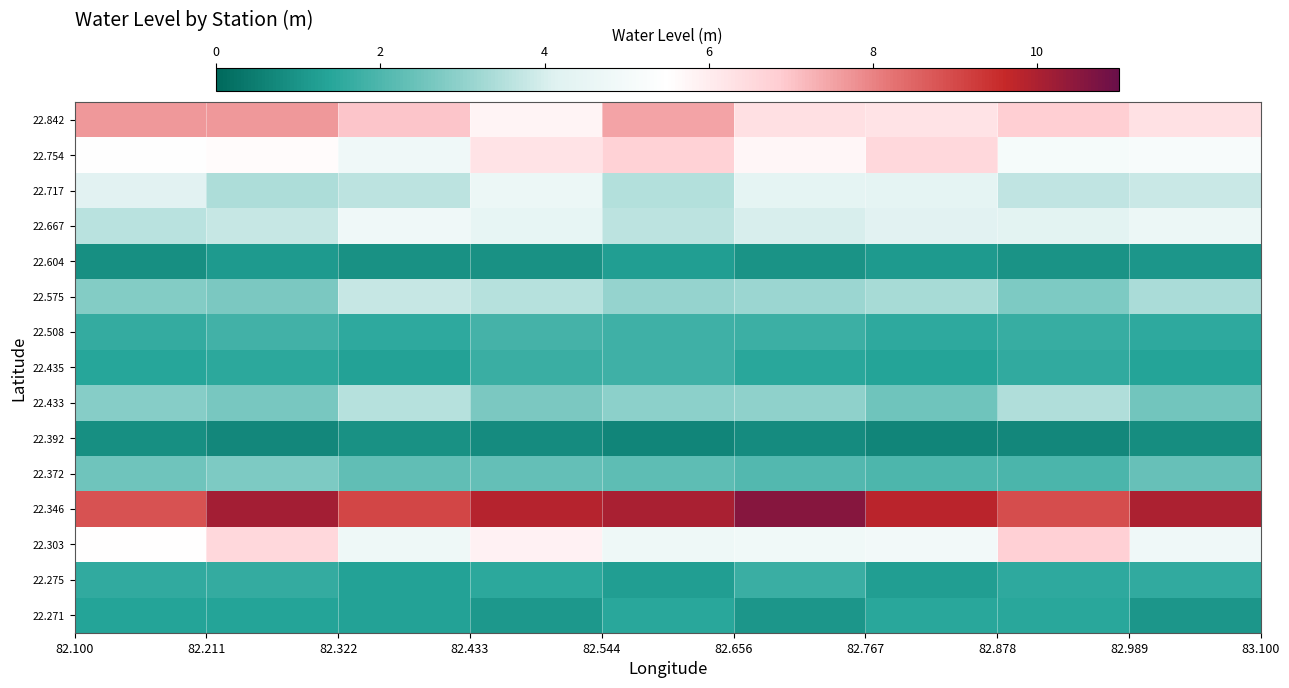

How many data points does each series have?

9